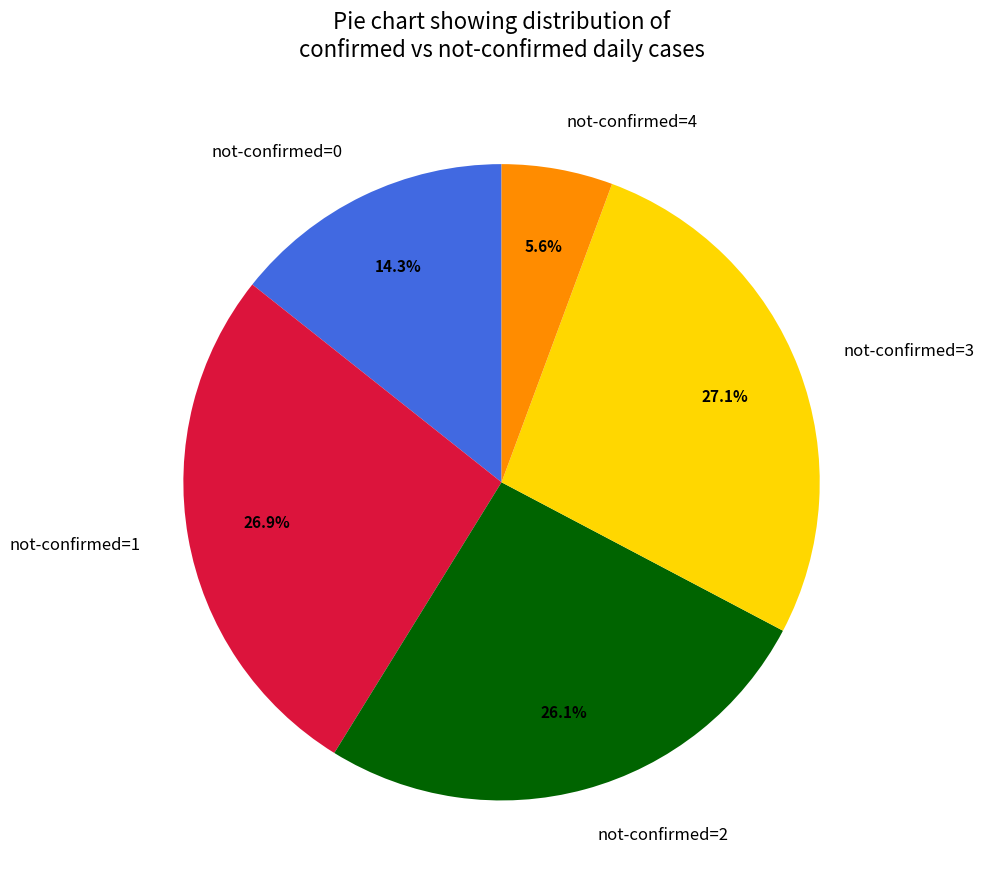

Which has a higher value, not-confirmed=4 or not-confirmed=1?

not-confirmed=1